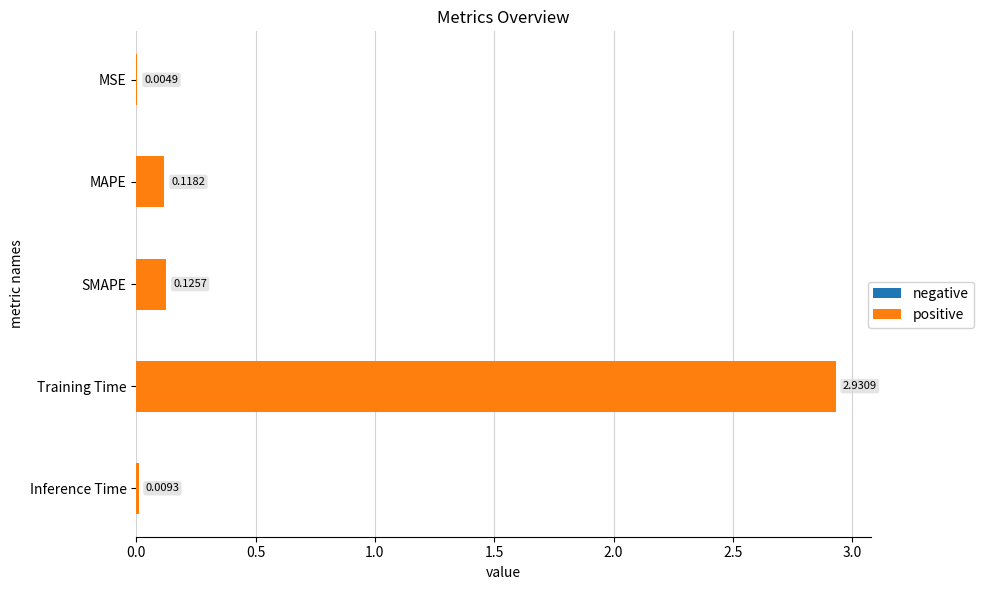

What is the change in value from Training Time to Inference Time?

-2.9